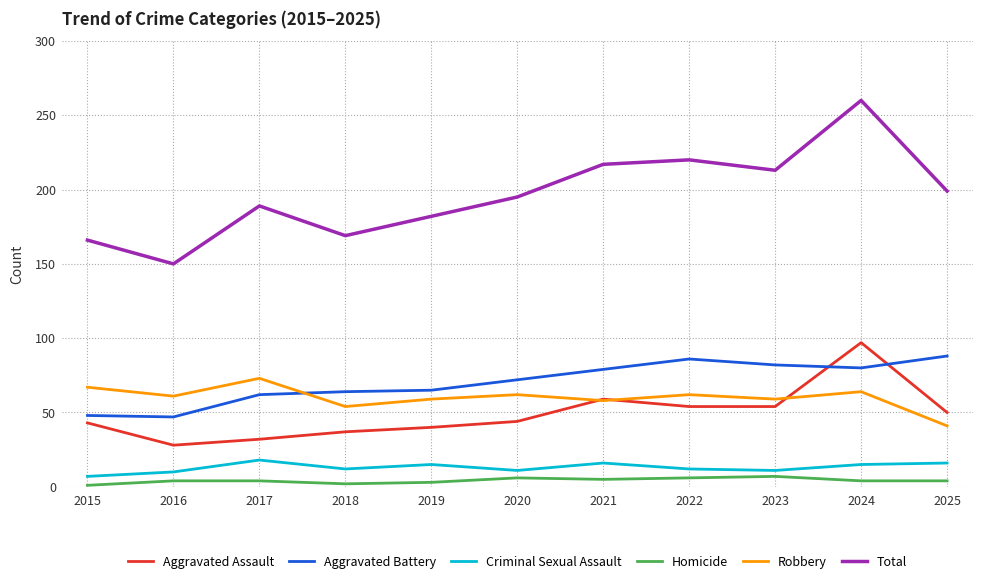

What is the difference between the maximum and minimum values in the Robbery series?

32